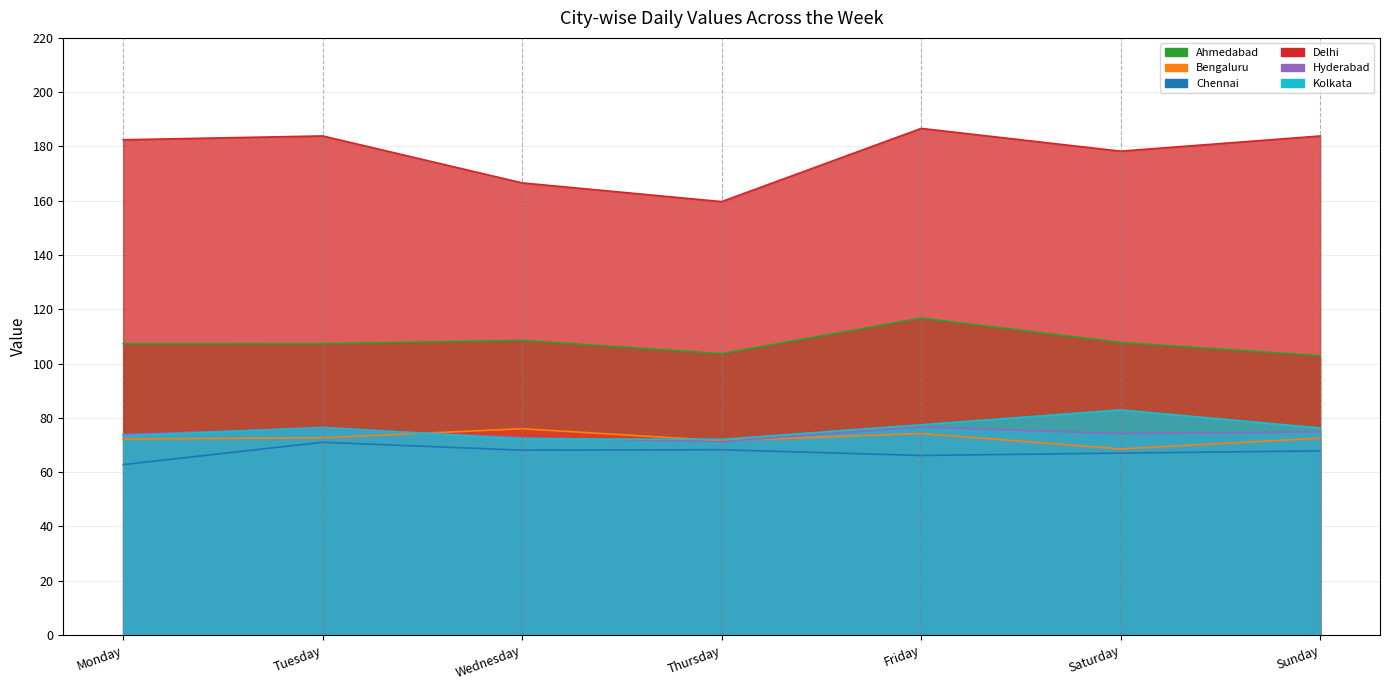

What is the total value across all series at Wednesday?

564.2